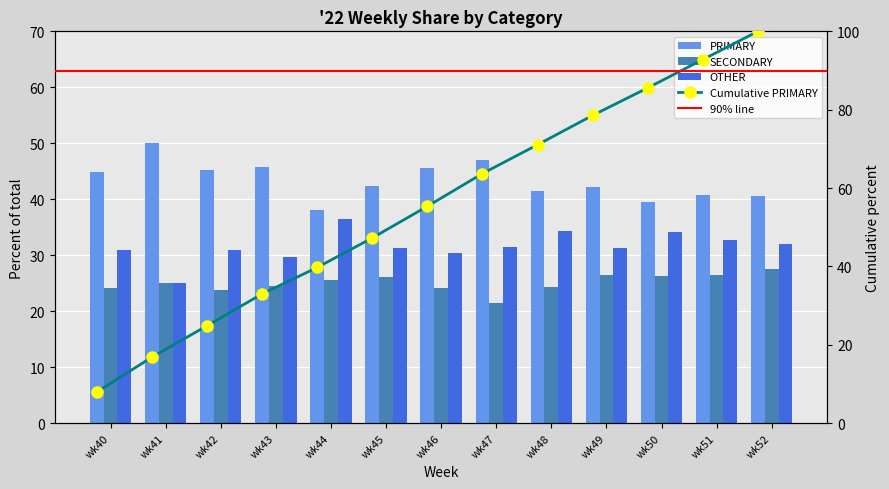

Rank the series by their average value, from lowest to highest.

SECONDARY, OTHER, PRIMARY